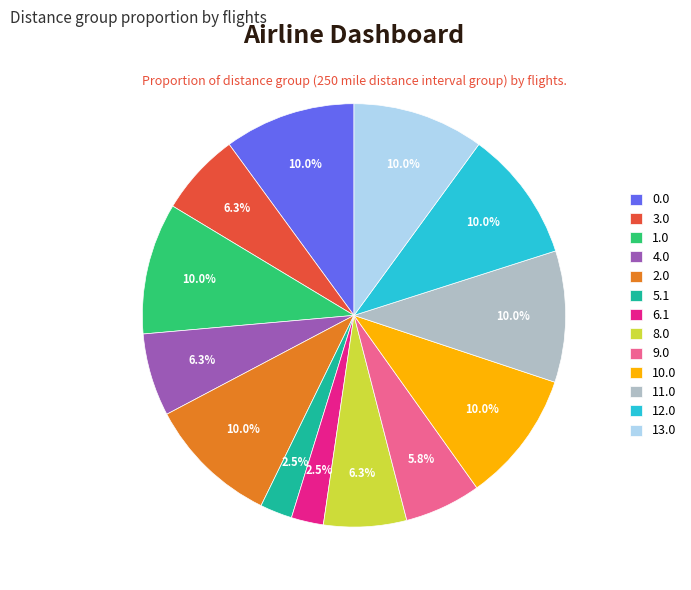

The 1.0 slice represents 10% of the pie. True or false?

True